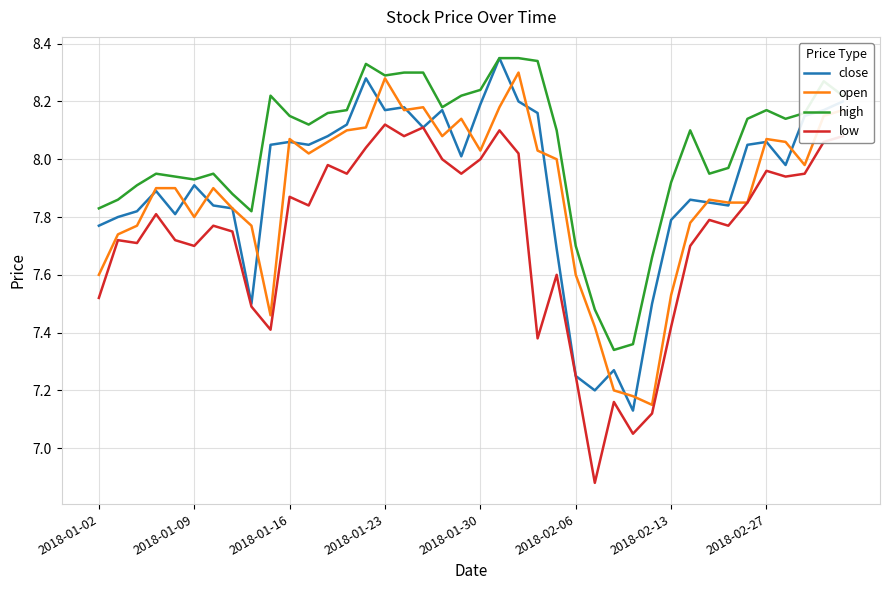

Which series has the largest total across all categories?

high